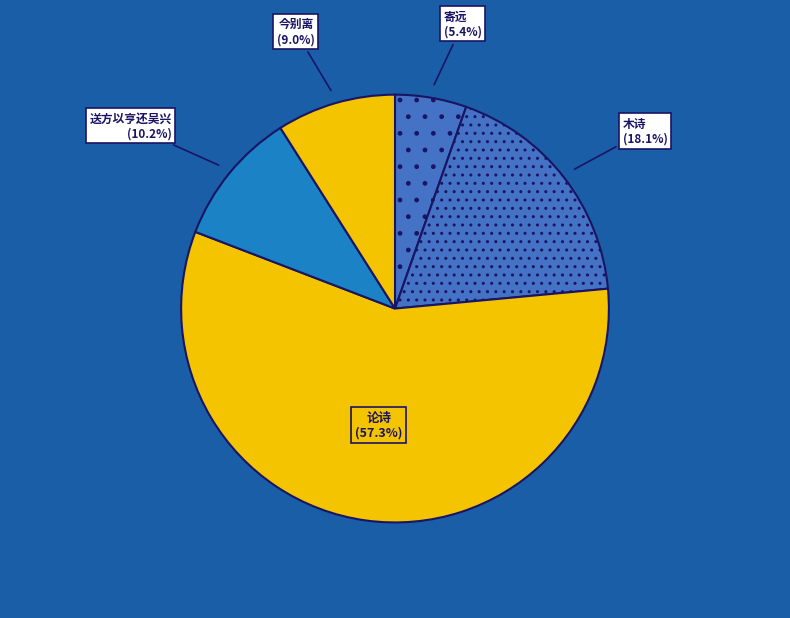

How many slices are in this pie chart?

5